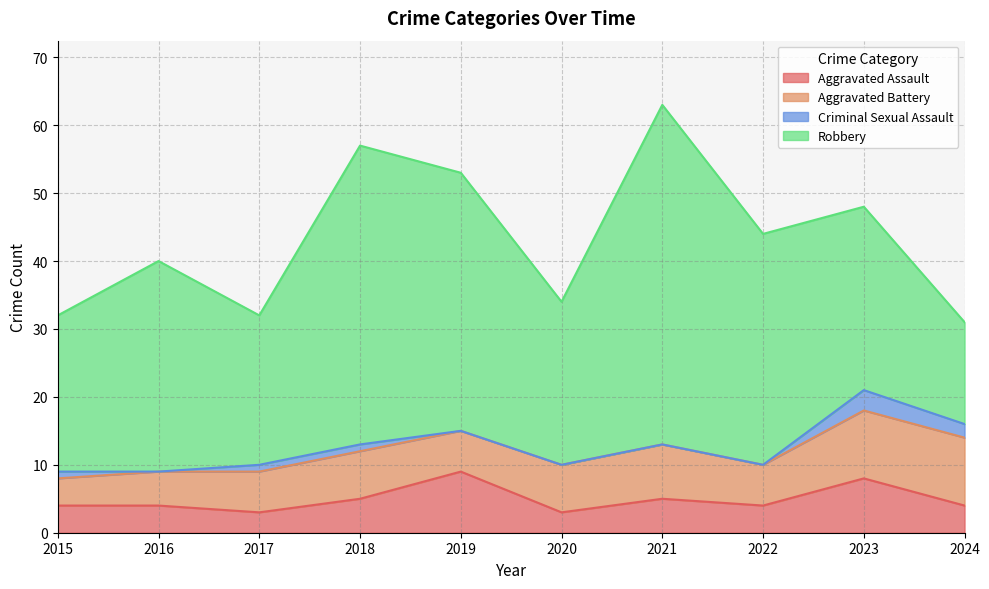

What is the sum of all Aggravated Assault values?

49